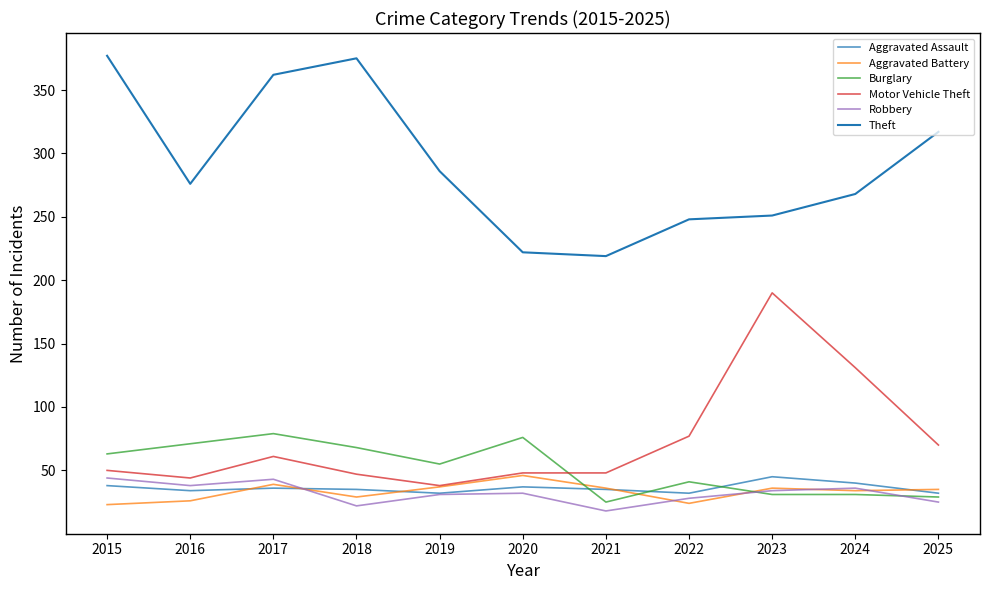

At 2015, list the series in order from smallest to largest.

Aggravated Battery, Aggravated Assault, Robbery, Motor Vehicle Theft, Burglary, Theft